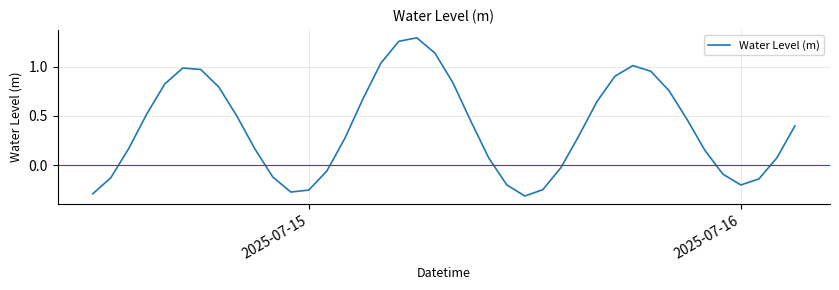

What is the difference between the maximum and minimum values?

1.6